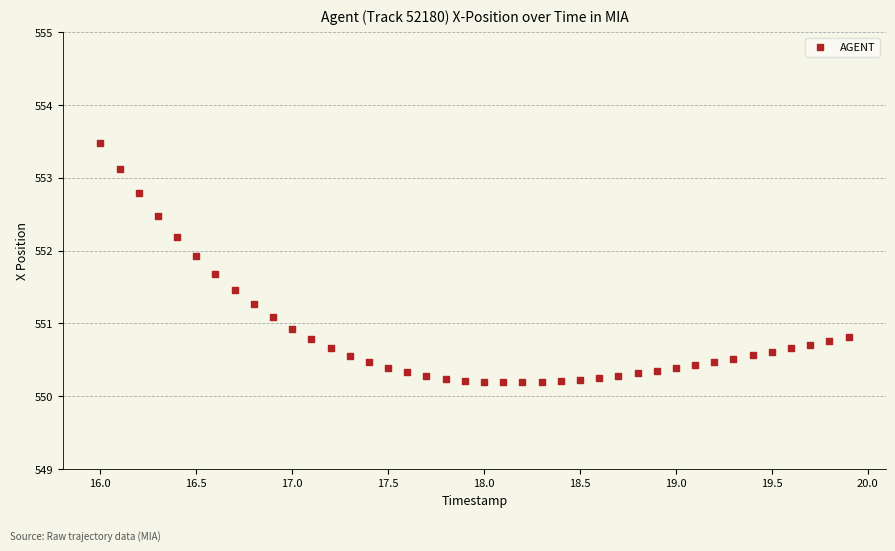

What is the range of Y values (max minus min)?

3.3